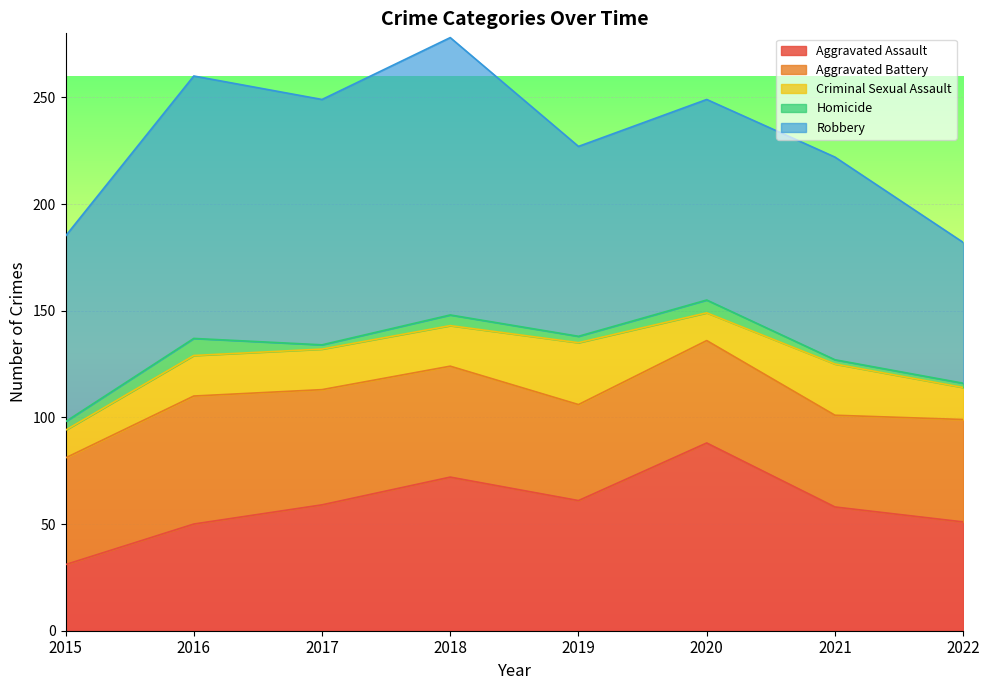

Is it true that Aggravated Battery equals 25 at 2017?

False